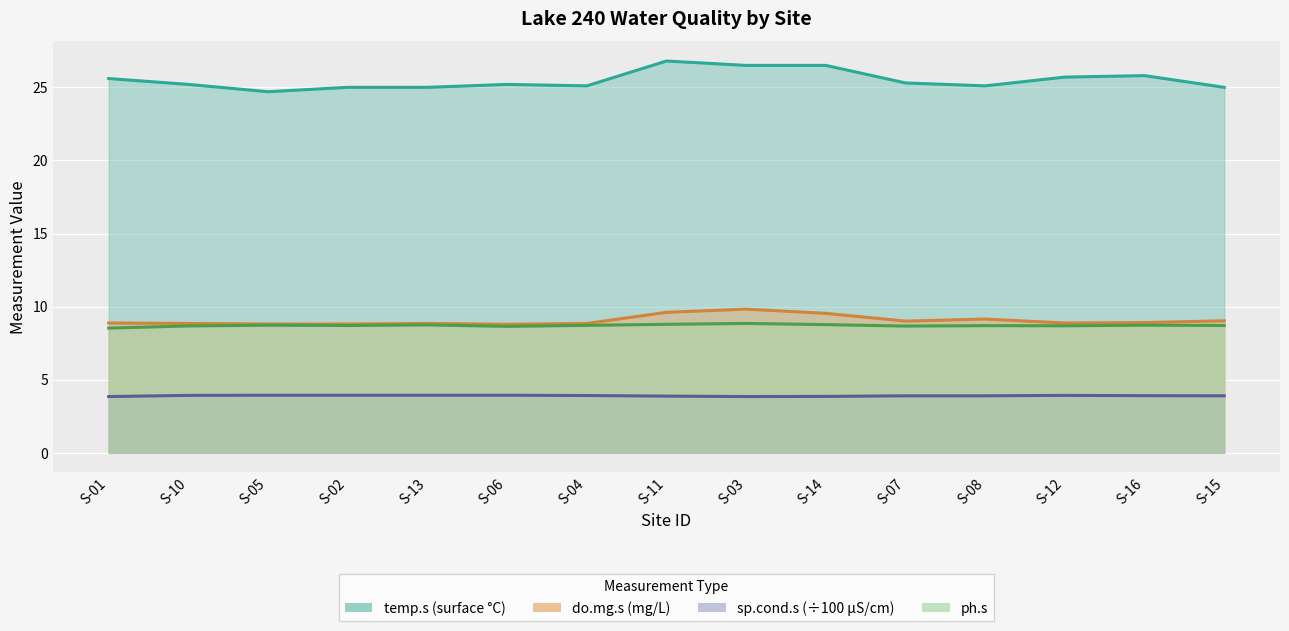

Rank the series by their maximum value, from highest to lowest.

temp.s, do.mg.s, ph.s, sp.cond.s